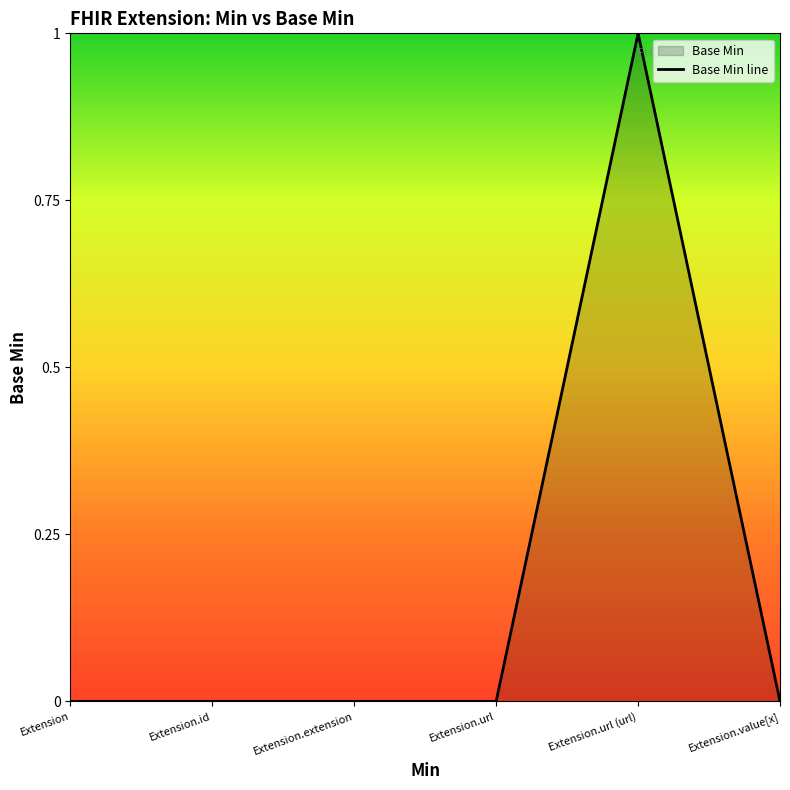

How many values are above zero?

1